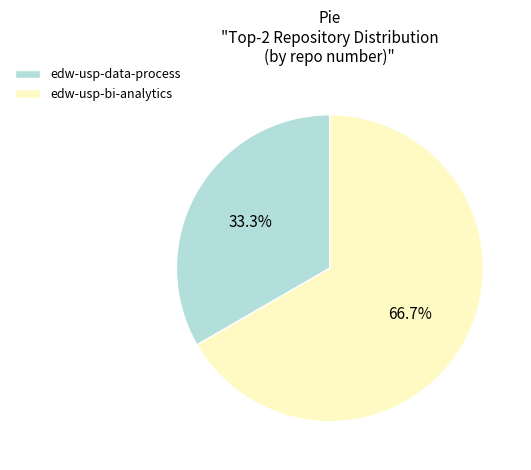

What percentage is the edw-usp-bi-analytics slice, to the nearest percent?

67%